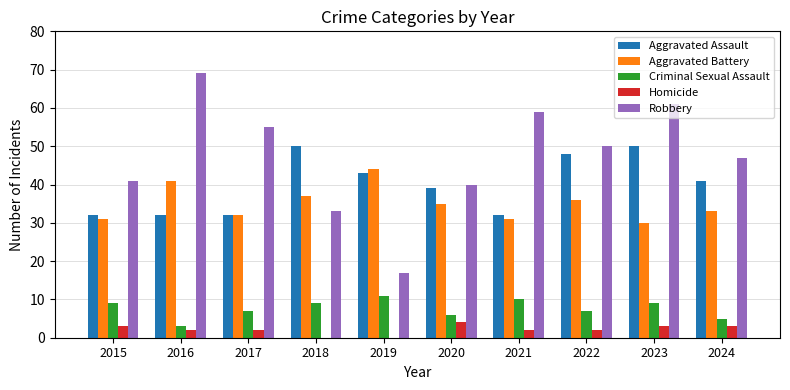

What are all the series names shown in the legend?

Aggravated Assault, Aggravated Battery, Criminal Sexual Assault, Homicide, Robbery